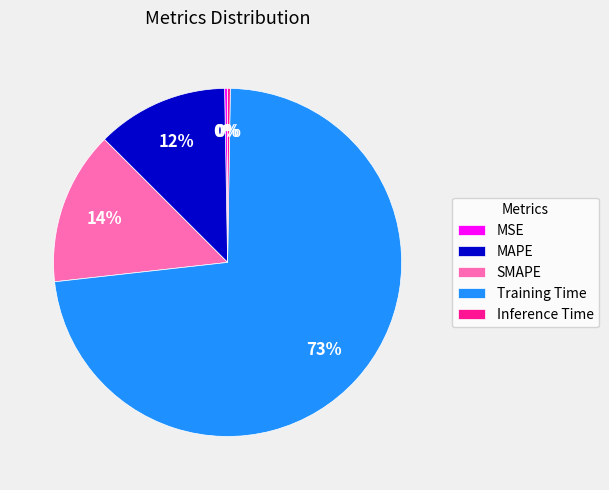

Is it true that MAPE is 1% of the pie?

False